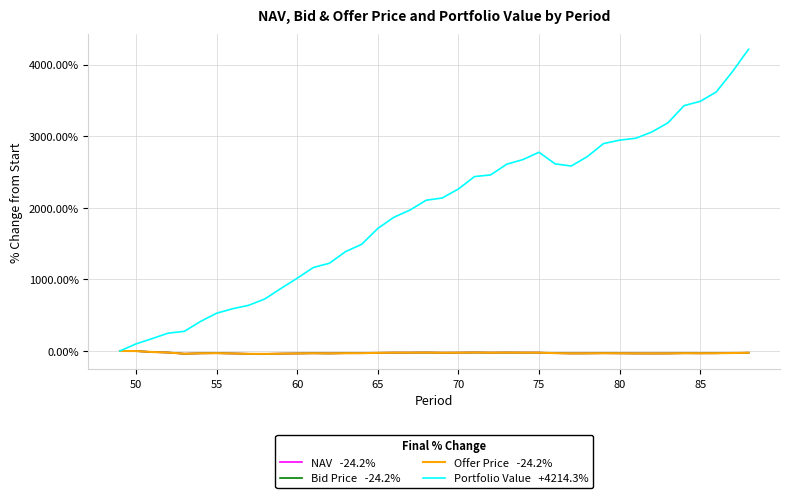

What is the greatest value displayed?

4214.3